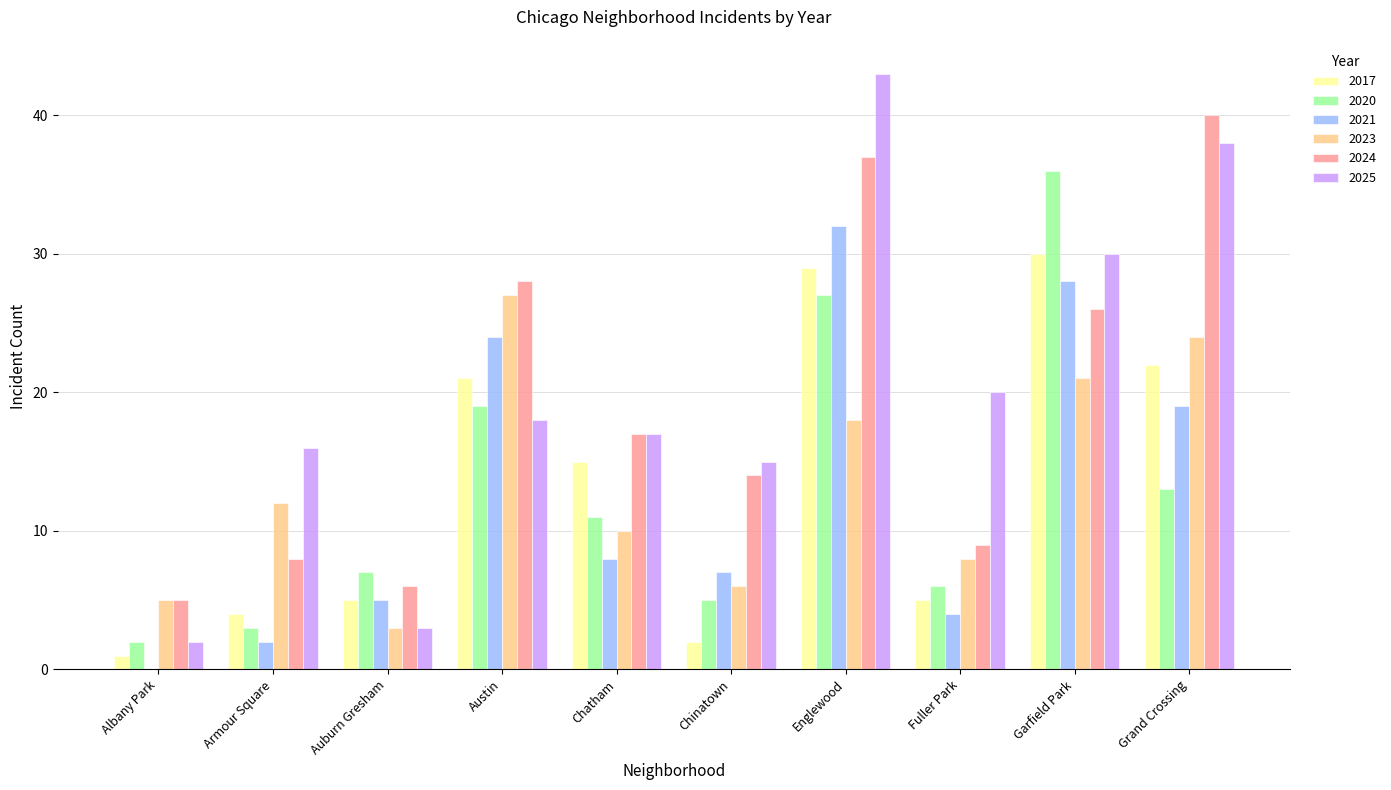

Reading left to right, what are all the values shown in this chart?

2017: Albany Park=1	Armour Square=4	Auburn Gresham=5	Austin=21	Chatham=15	Chinatown=2	Englewood=29	Fuller Park=5	Garfield Park=30	Grand Crossing=22
2020: Albany Park=2	Armour Square=3	Auburn Gresham=7	Austin=19	Chatham=11	Chinatown=5	Englewood=27	Fuller Park=6	Garfield Park=36	Grand Crossing=13
2021: Albany Park=0	Armour Square=2	Auburn Gresham=5	Austin=24	Chatham=8	Chinatown=7	Englewood=32	Fuller Park=4	Garfield Park=28	Grand Crossing=19
2023: Albany Park=5	Armour Square=12	Auburn Gresham=3	Austin=27	Chatham=10	Chinatown=6	Englewood=18	Fuller Park=8	Garfield Park=21	Grand Crossing=24
2024: Albany Park=5	Armour Square=8	Auburn Gresham=6	Austin=28	Chatham=17	Chinatown=14	Englewood=37	Fuller Park=9	Garfield Park=26	Grand Crossing=40
2025: Albany Park=2	Armour Square=16	Auburn Gresham=3	Austin=18	Chatham=17	Chinatown=15	Englewood=43	Fuller Park=20	Garfield Park=30	Grand Crossing=38